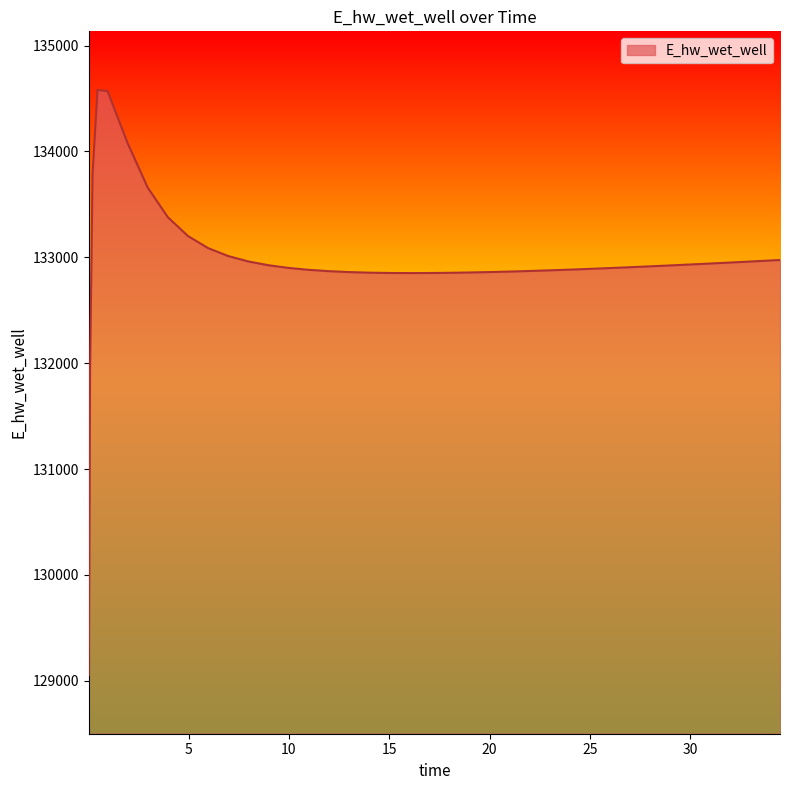

What is the smallest value displayed?

129053.0